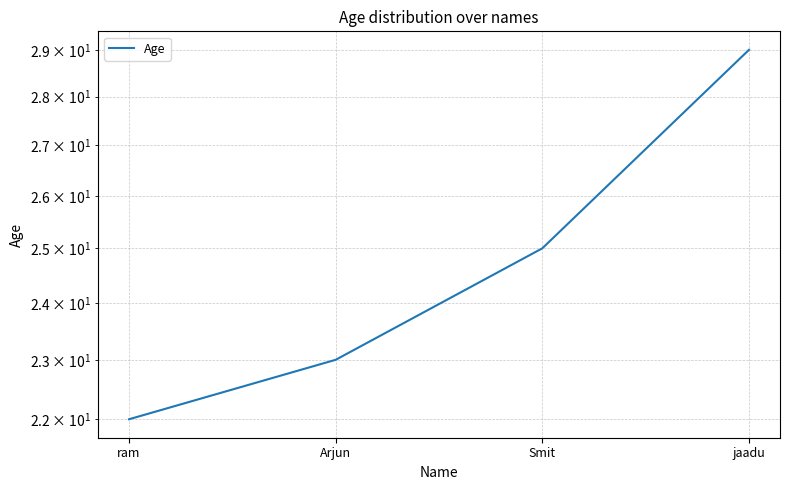

Between Smit and jaadu, which is larger?

jaadu